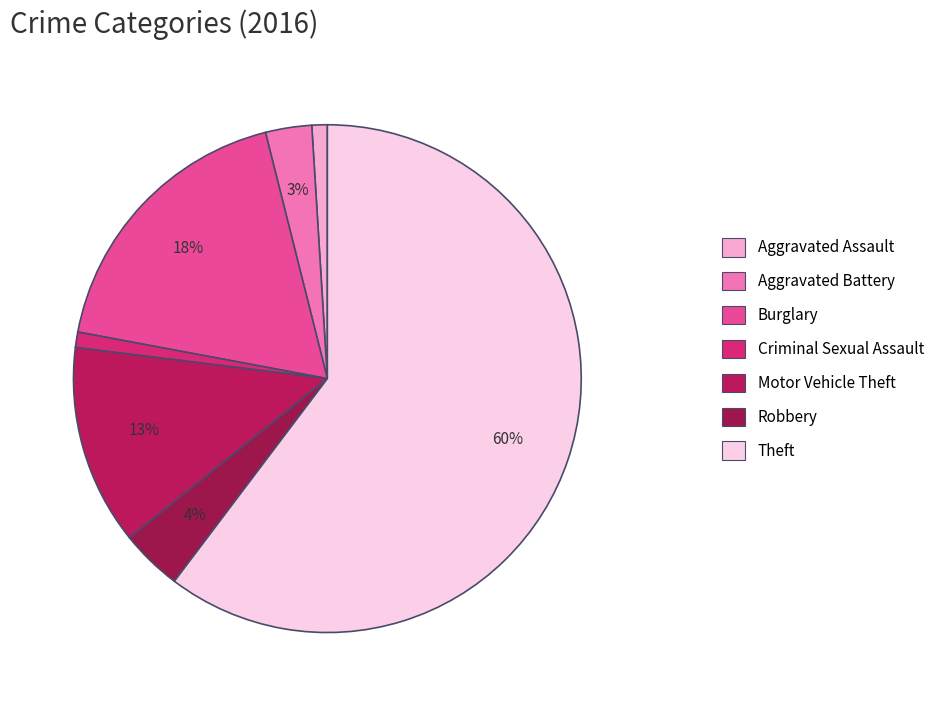

What percentage is the Robbery slice, to the nearest percent?

4%